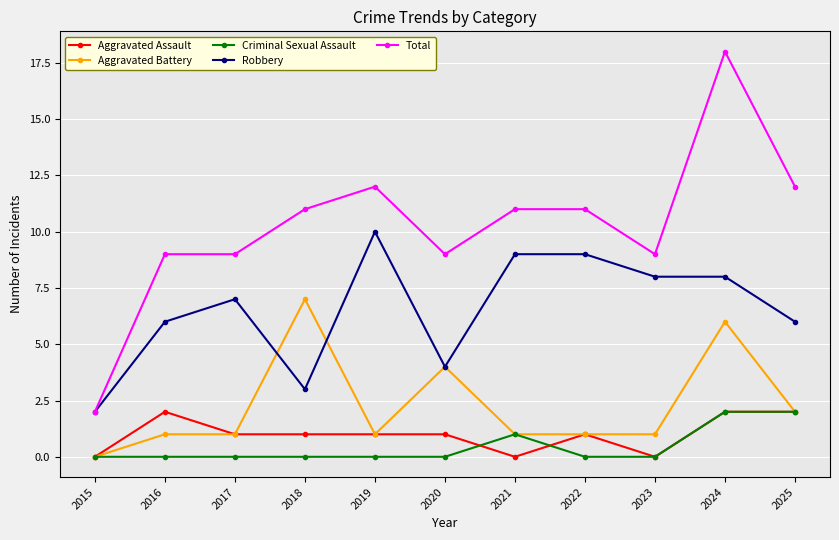

At how many categories does at least one series exceed 6?

10